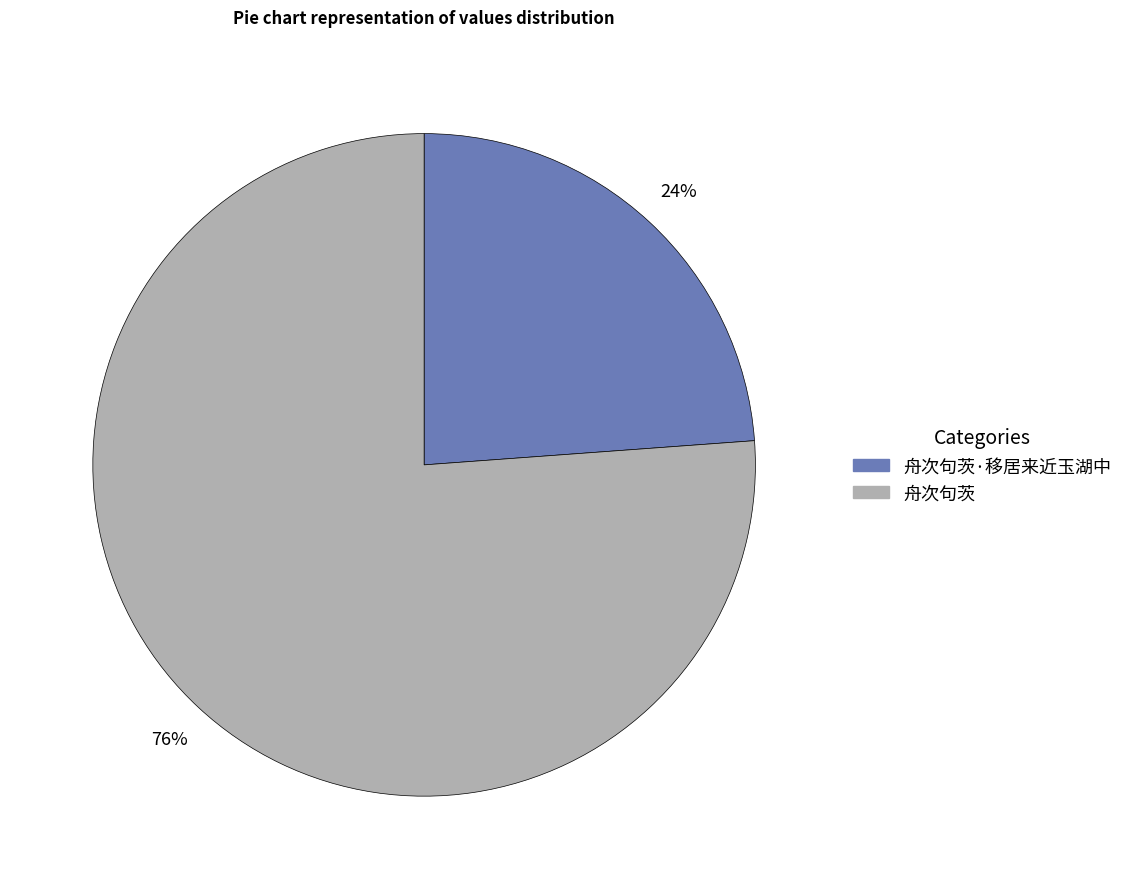

Is there a majority slice in this chart?

Yes